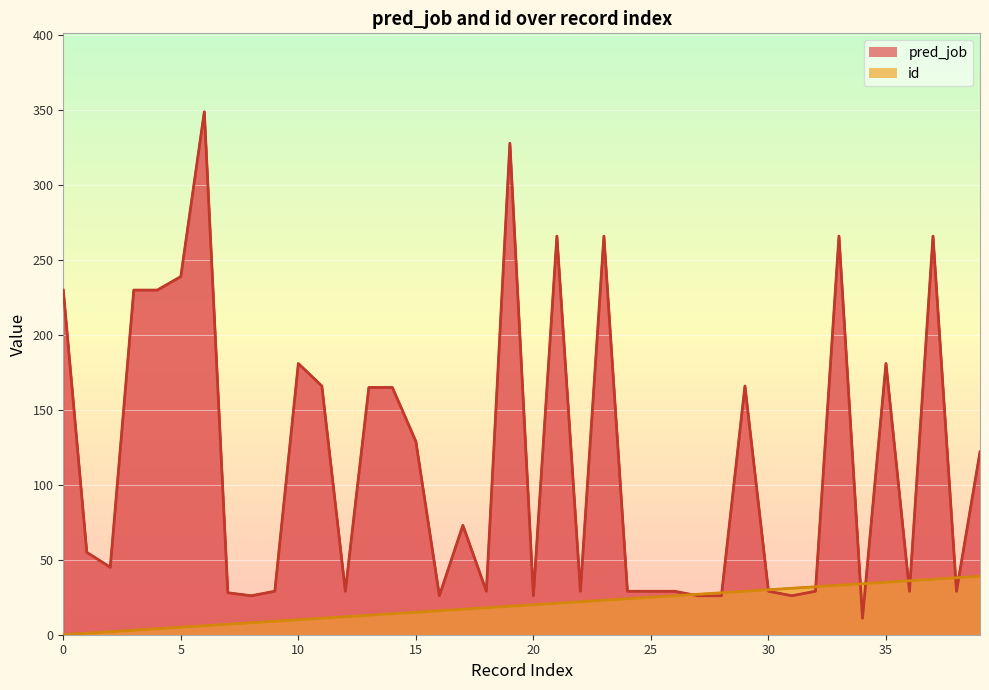

Is it true that id equals 55 at 39?

False